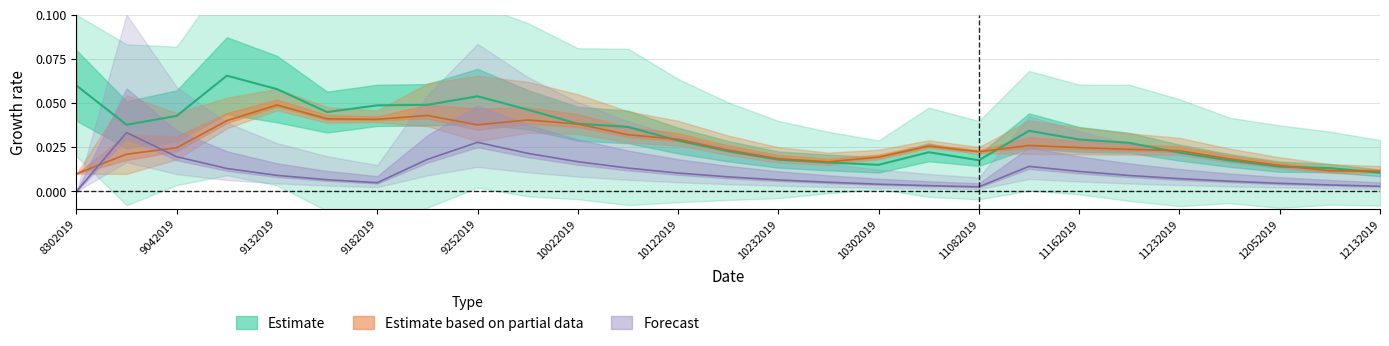

At how many categories does at least one series exceed 0?

27